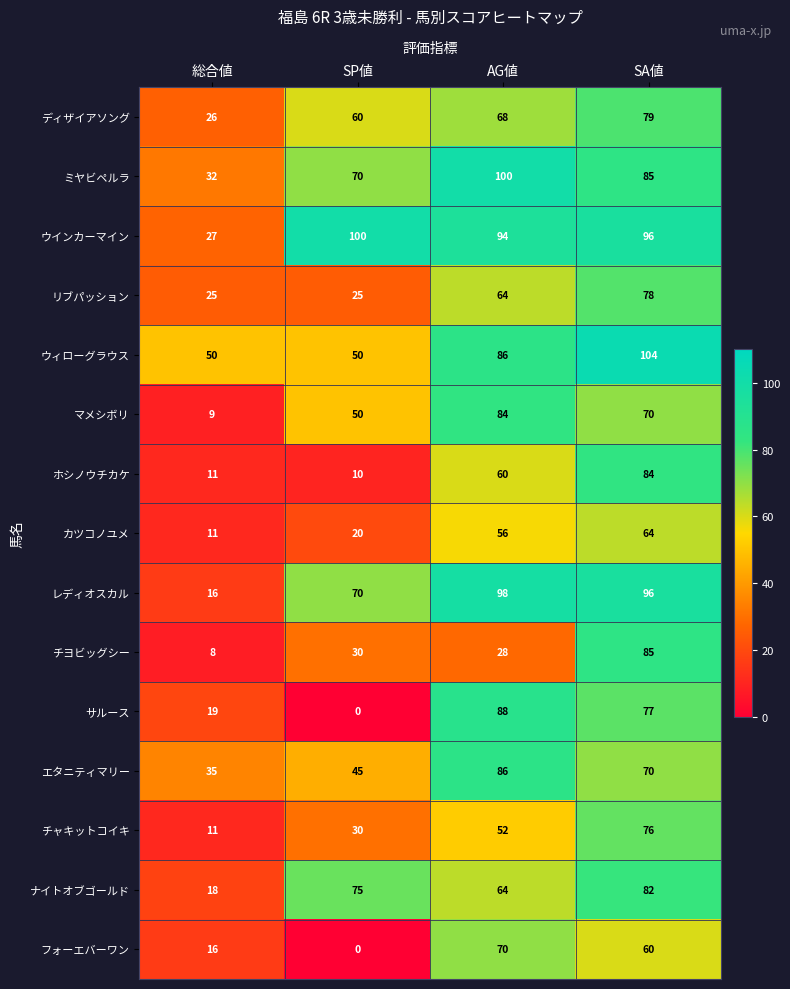

What is the approximate value of リブパッション at AG値?

64